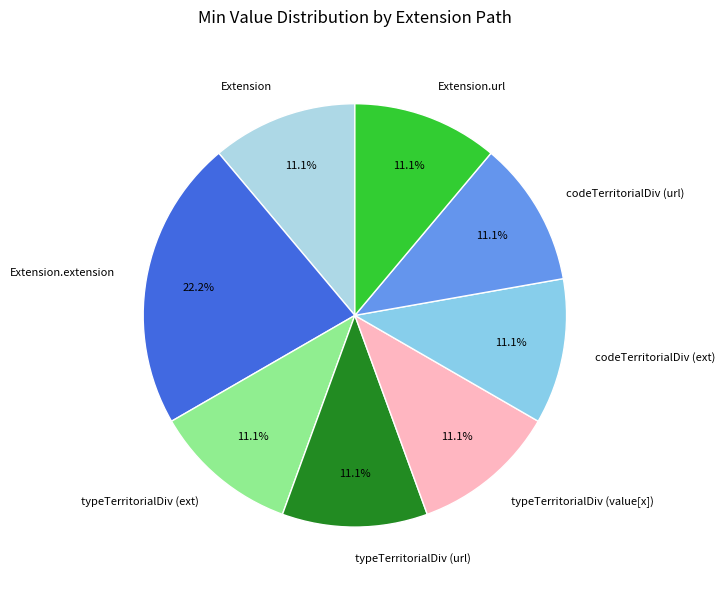

Approximately how many times larger is the value at codeTerritorialDiv (url) compared to Extension.url?

1.0